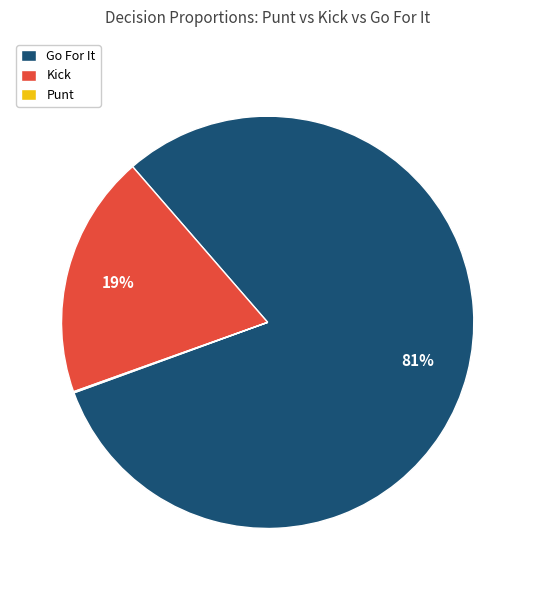

To the nearest percent, what portion does Go For It represent?

81%